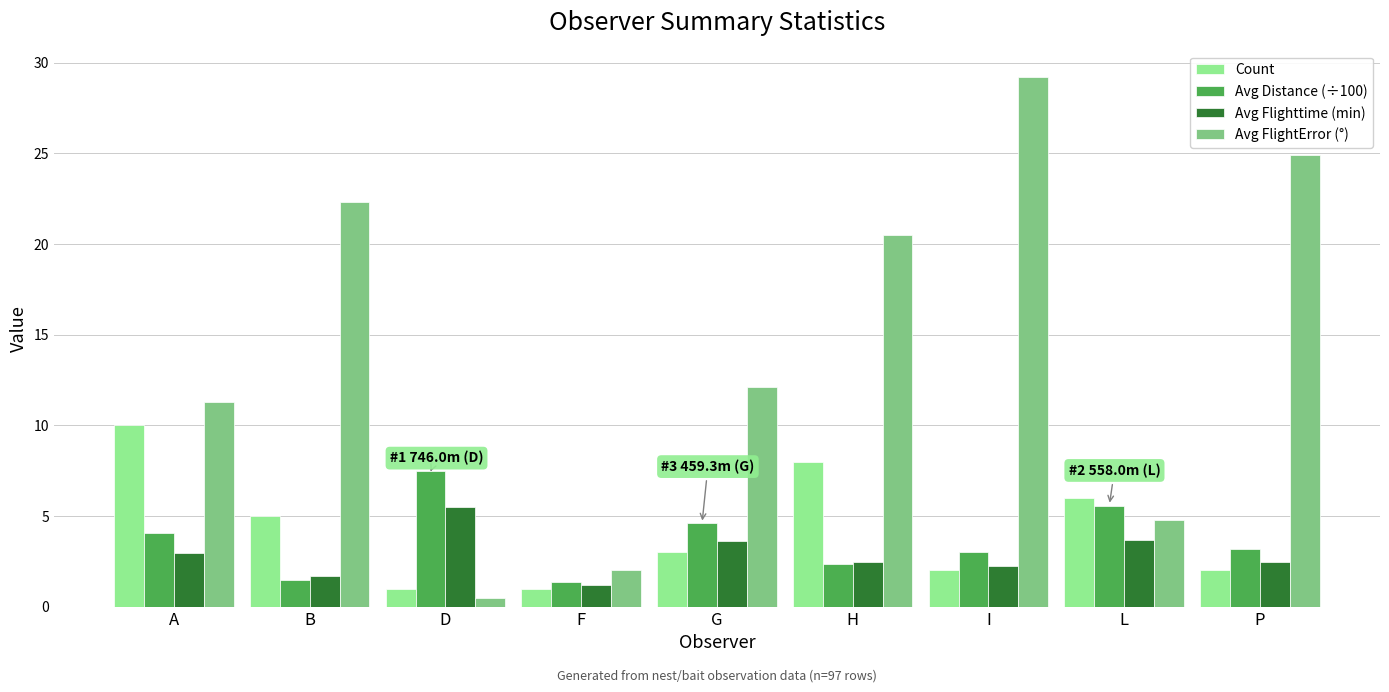

Rank the series by their maximum value, from highest to lowest.

Avg FlightError (°), Count, Avg Distance (÷100), Avg Flighttime (min)